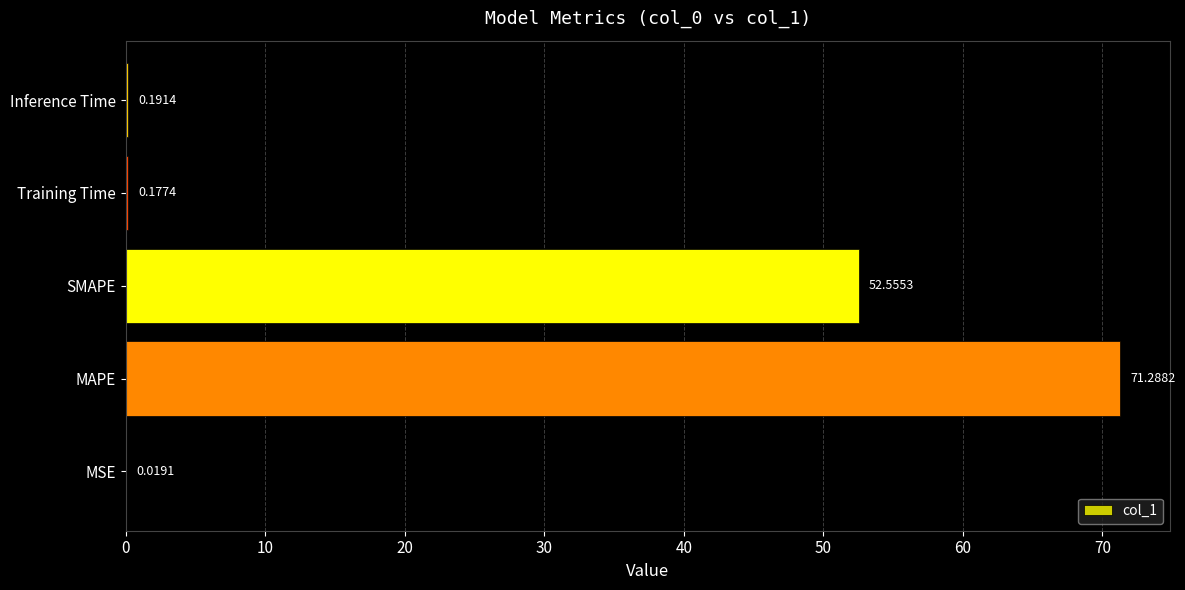

What is the average value?

24.8